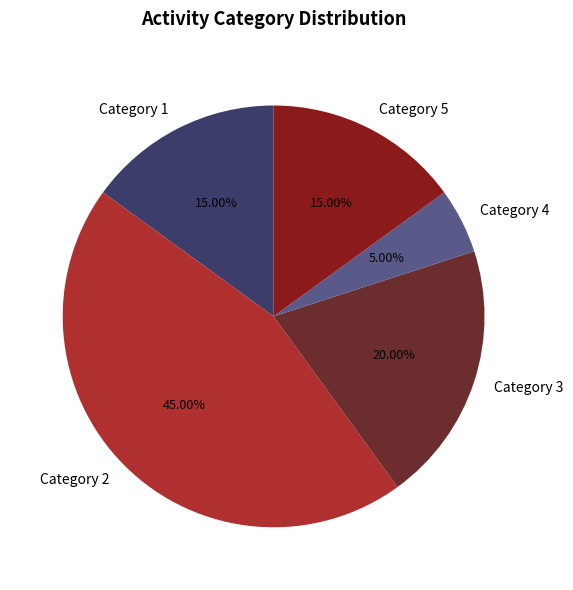

Do Category 5 and Category 3 together represent more than half of the pie?

No